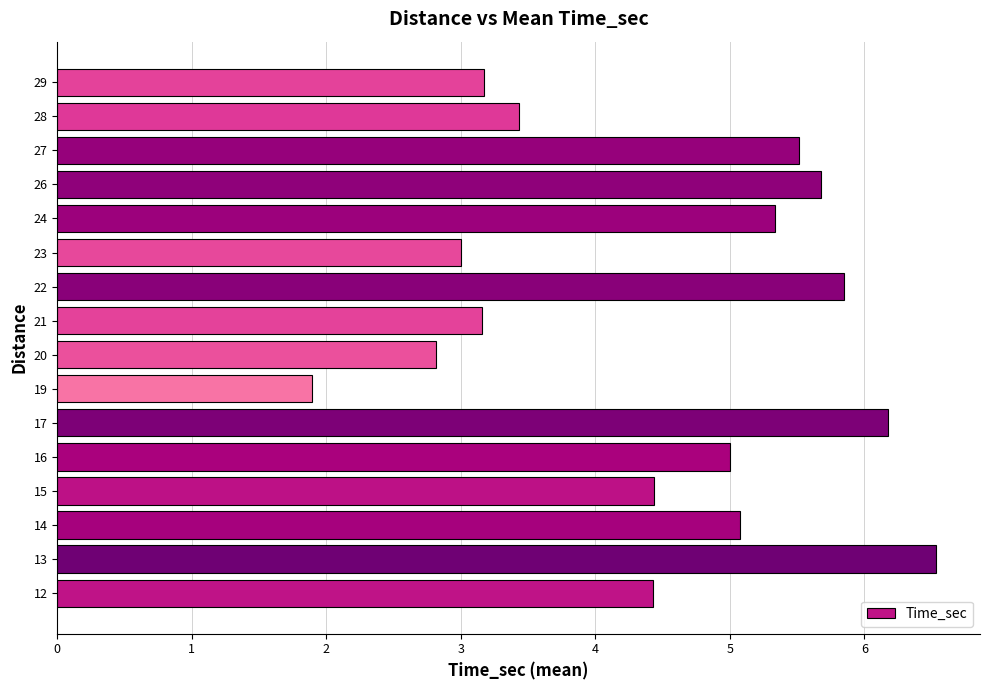

What is the ratio of the value at 24 to the value at 17?

0.9